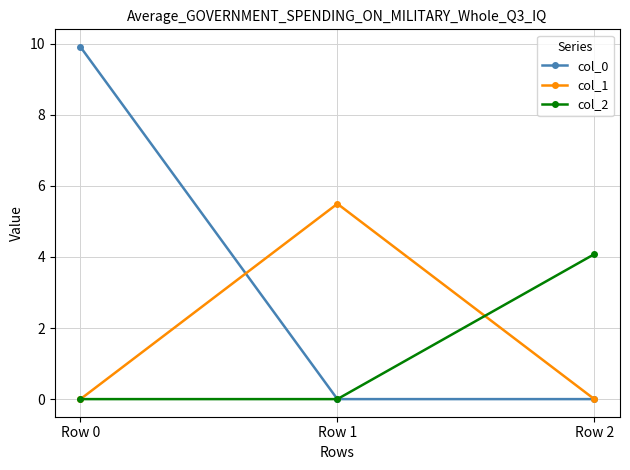

True or false: col_1 has a value of 0.0 at Row 2.

True